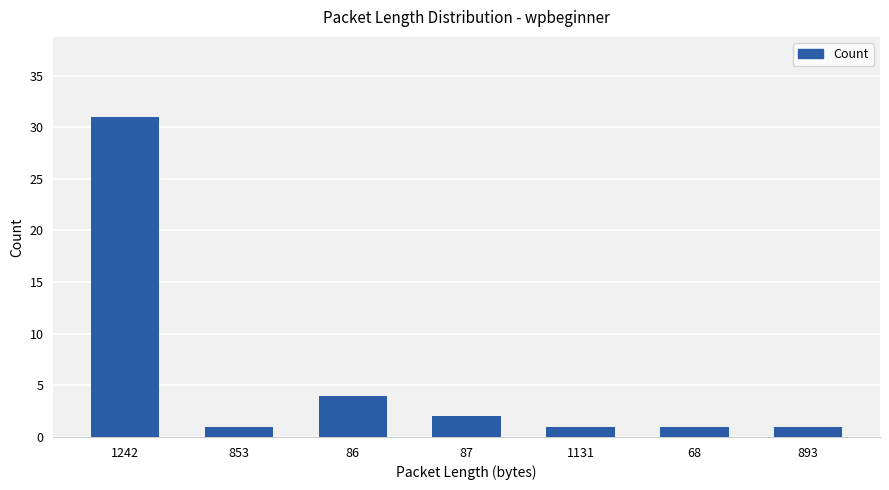

The value at 1131 is 1. True or false?

True